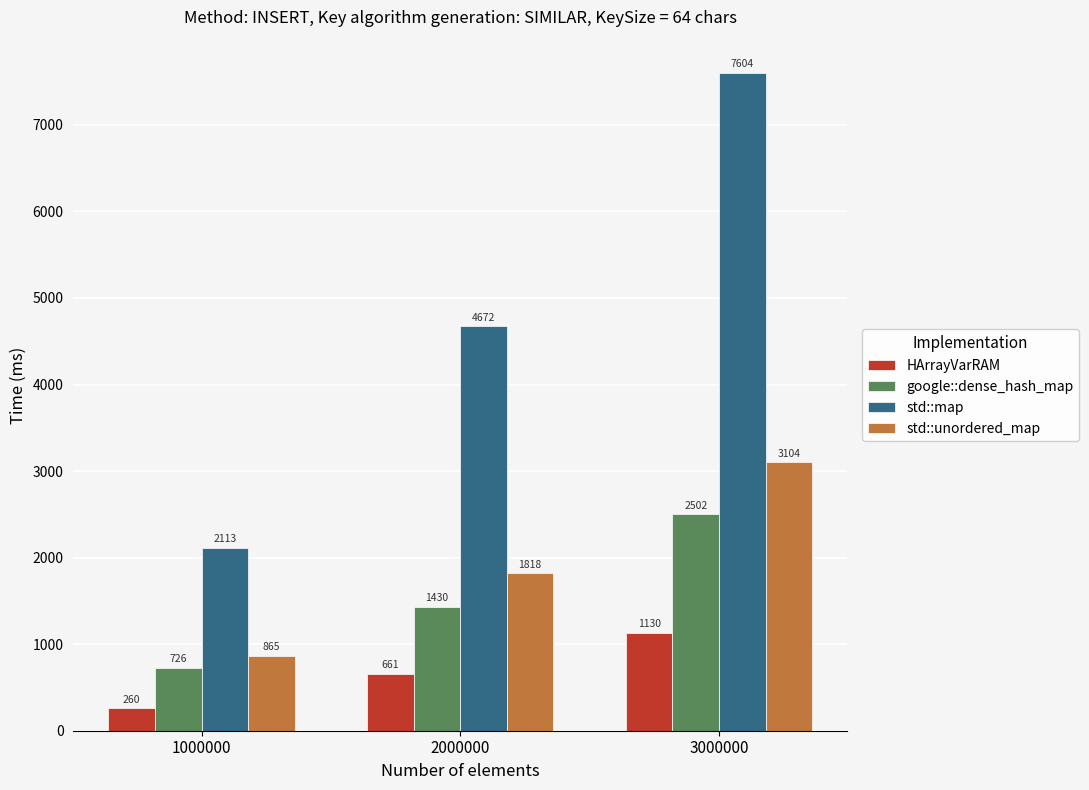

How many values in the google::dense_hash_map series are below 1430?

1